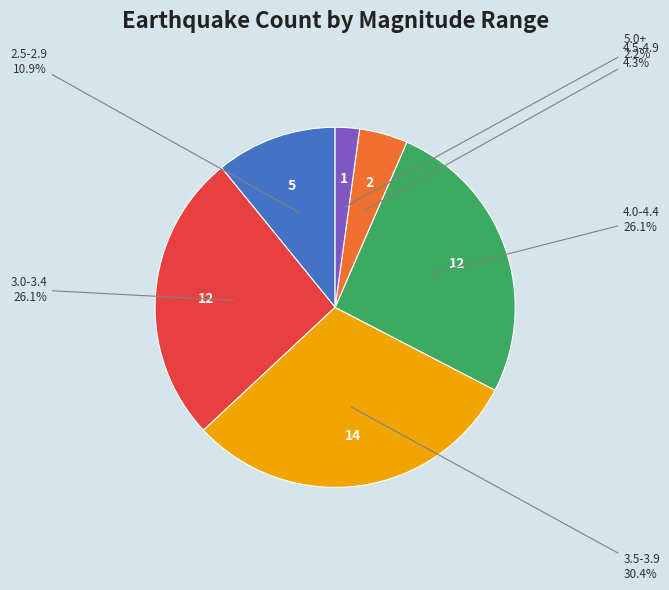

Does any single category account for the majority?

No